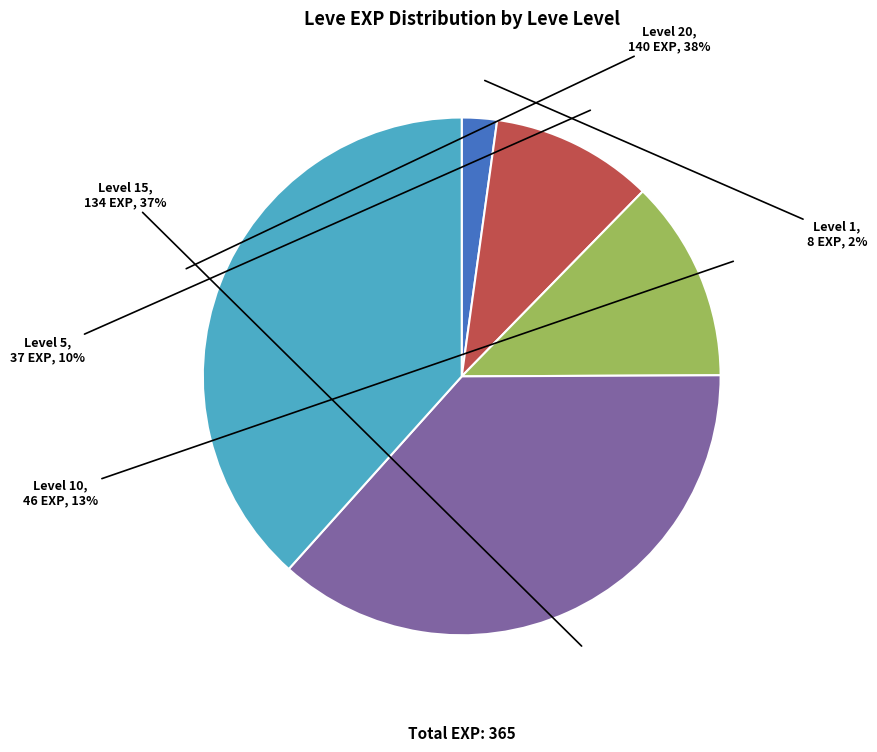

Do Level 20 and Level 1 together represent more than half of the pie?

No